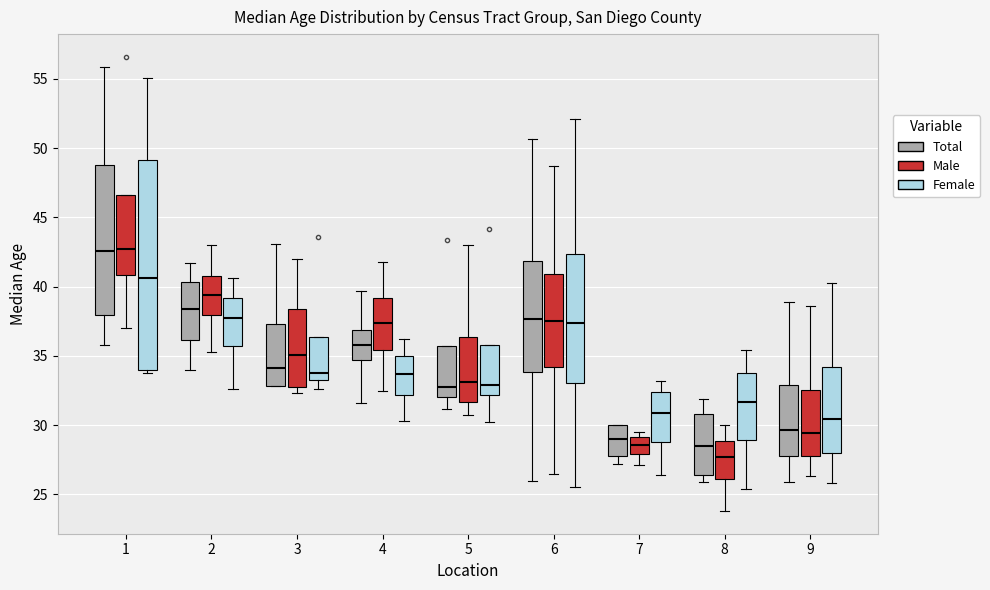

Where does the lower whisker of the box for 2 (Female) end on the y-axis? The values are not printed on the chart, so give them approximately, as read against the axis.

32.5